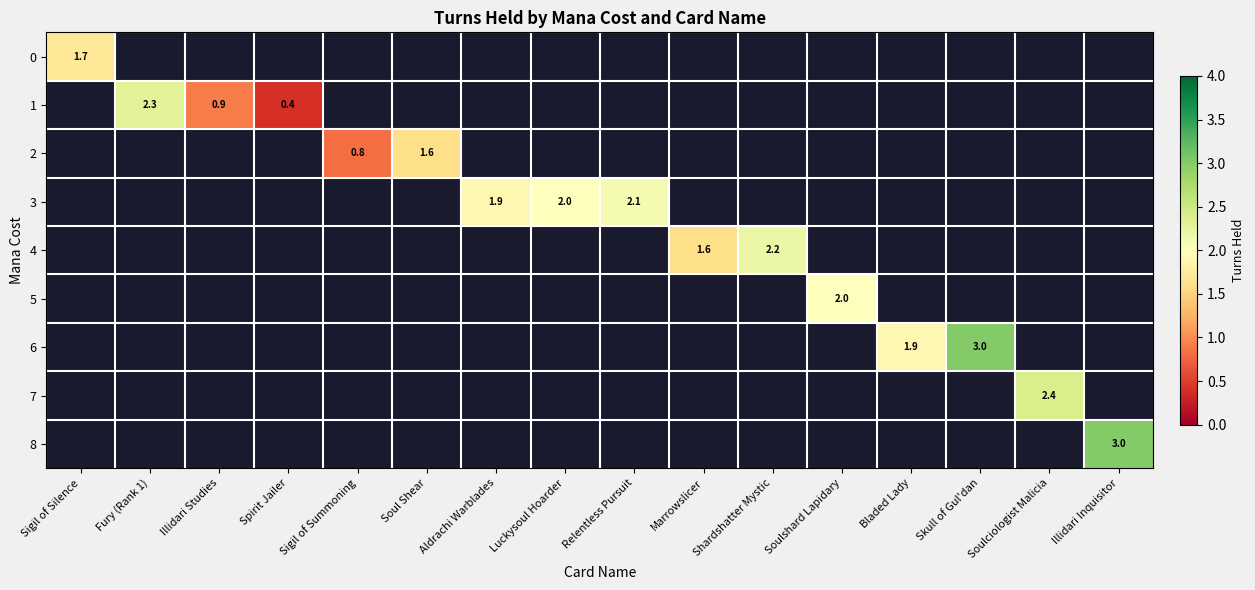

How many series are shown in this chart?

9